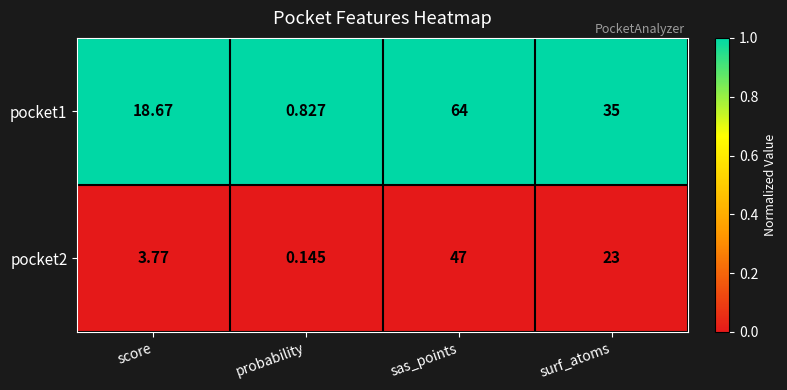

Which category has the lowest value across all series?

probability